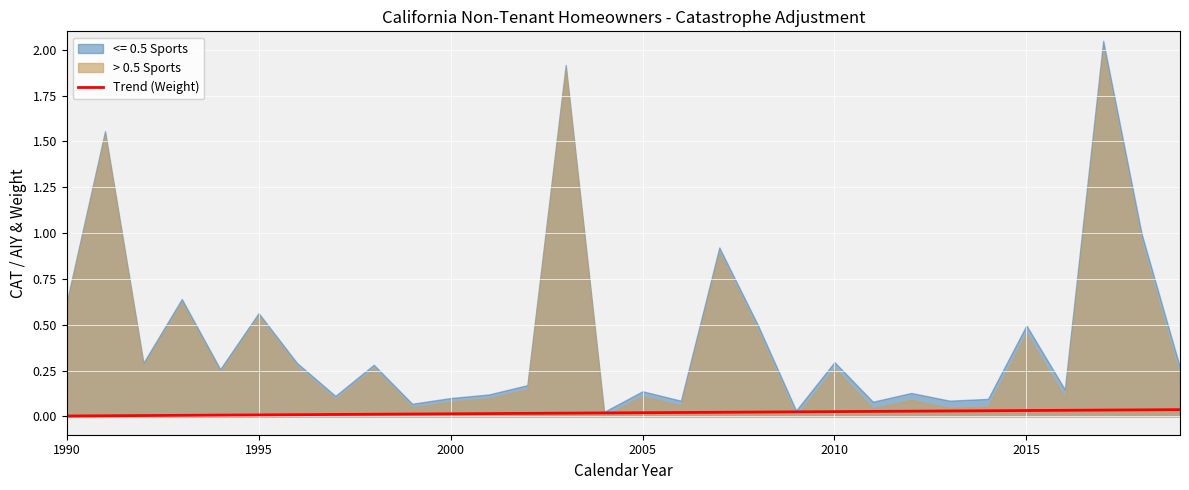

How many lines are shown in the chart?

1